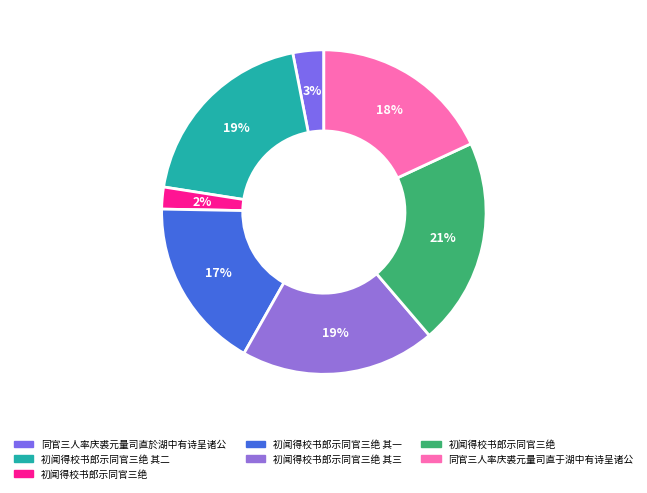

How many slices are in this pie chart?

7